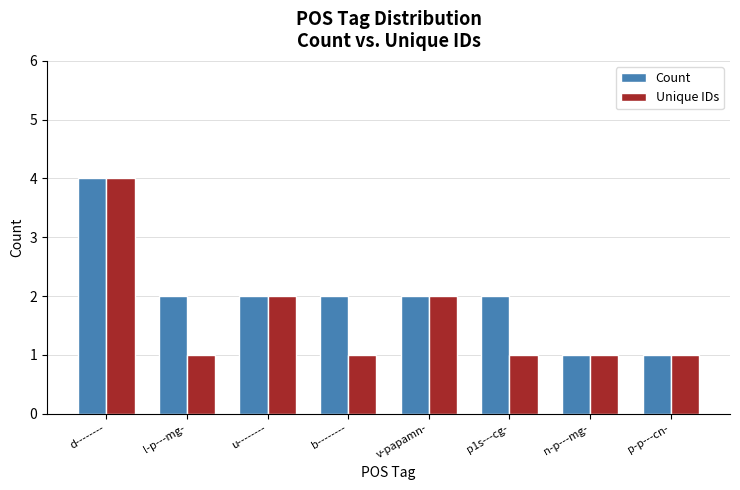

Does the chart contain stacked bars?

No